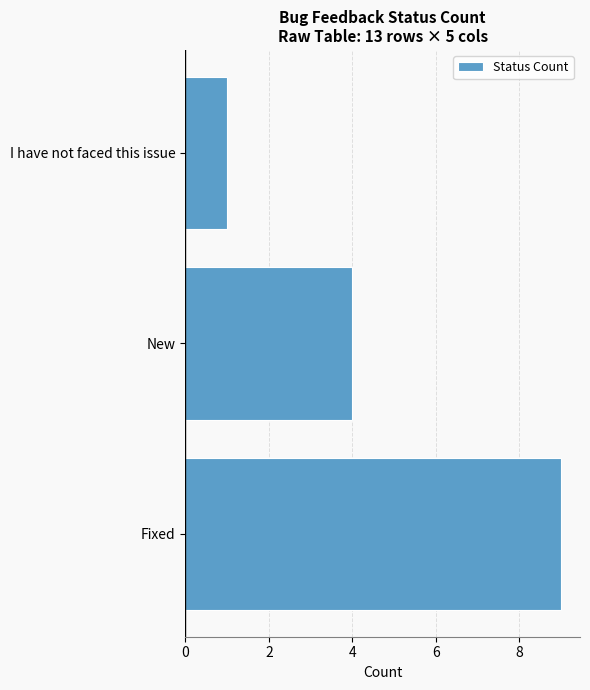

True or false: the data shows 1 at I have not faced this issue.

True